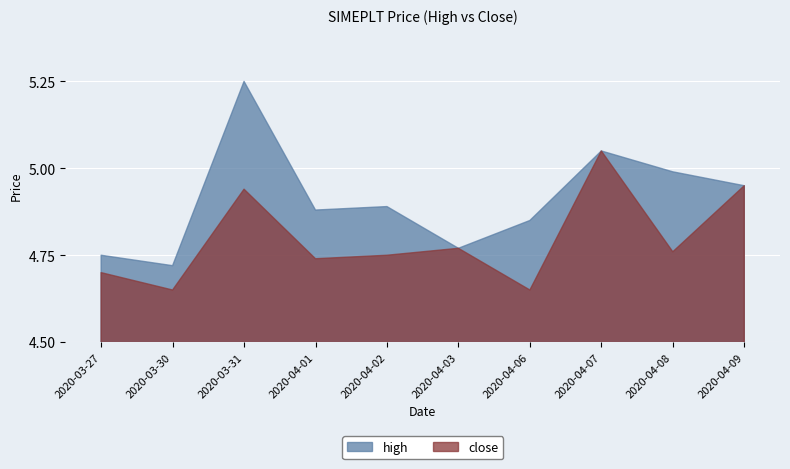

True or false: close and high intersect in this chart.

False